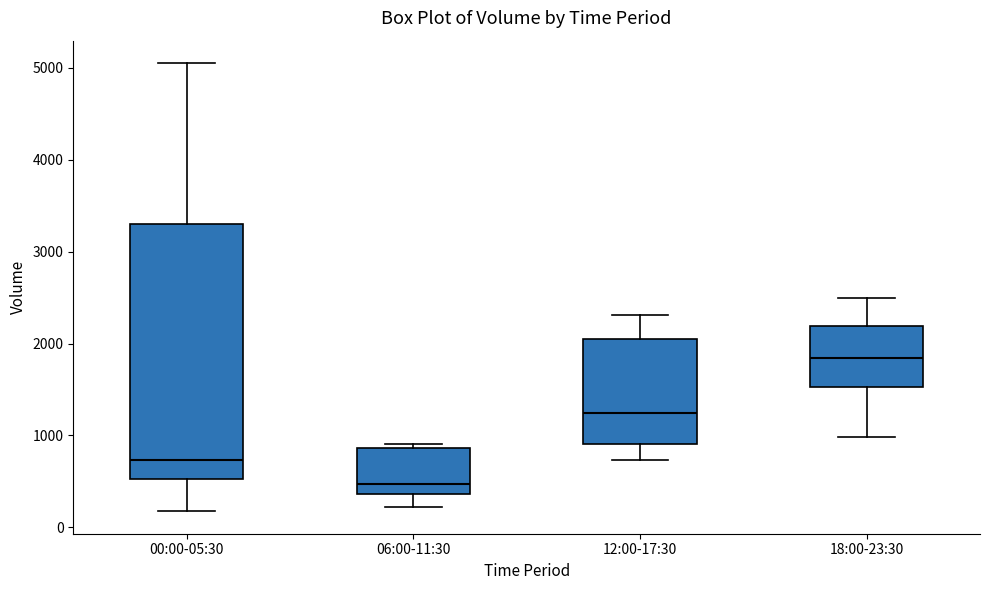

Reading left to right, transcribe this box plot: for each box, give where its median line is, the range the box spans, and where its two whiskers end, as read against the y-axis. The values are not printed on the chart, so give them approximately, as read against the axis.

00:00-05:30: median 700, box 500 to 3300, whiskers 200 to 5100
06:00-11:30: median 500, box 400 to 900, whiskers 200 to 900 (just above the box's upper edge)
12:00-17:30: median 1200, box 900 to 2100, whiskers 700 to 2300
18:00-23:30: median 1800, box 1500 to 2200, whiskers 1000 to 2500